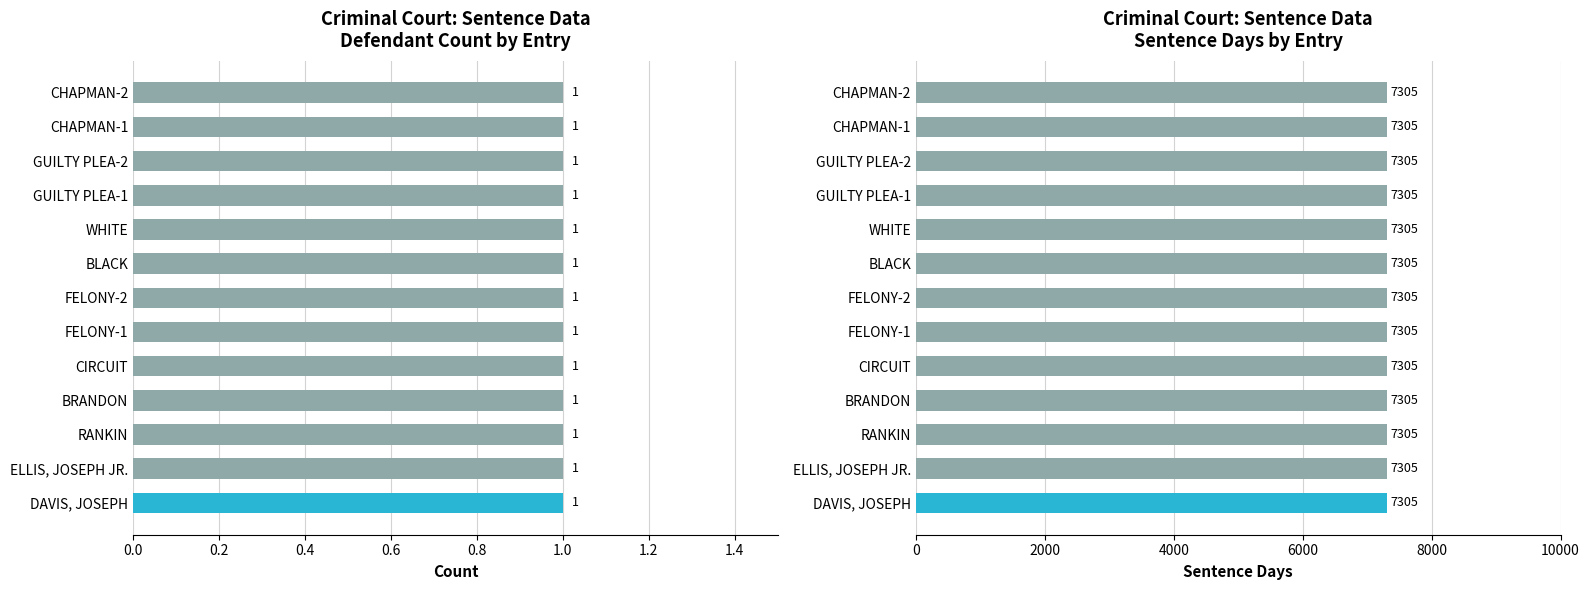

What is the average value of the Count series?

1